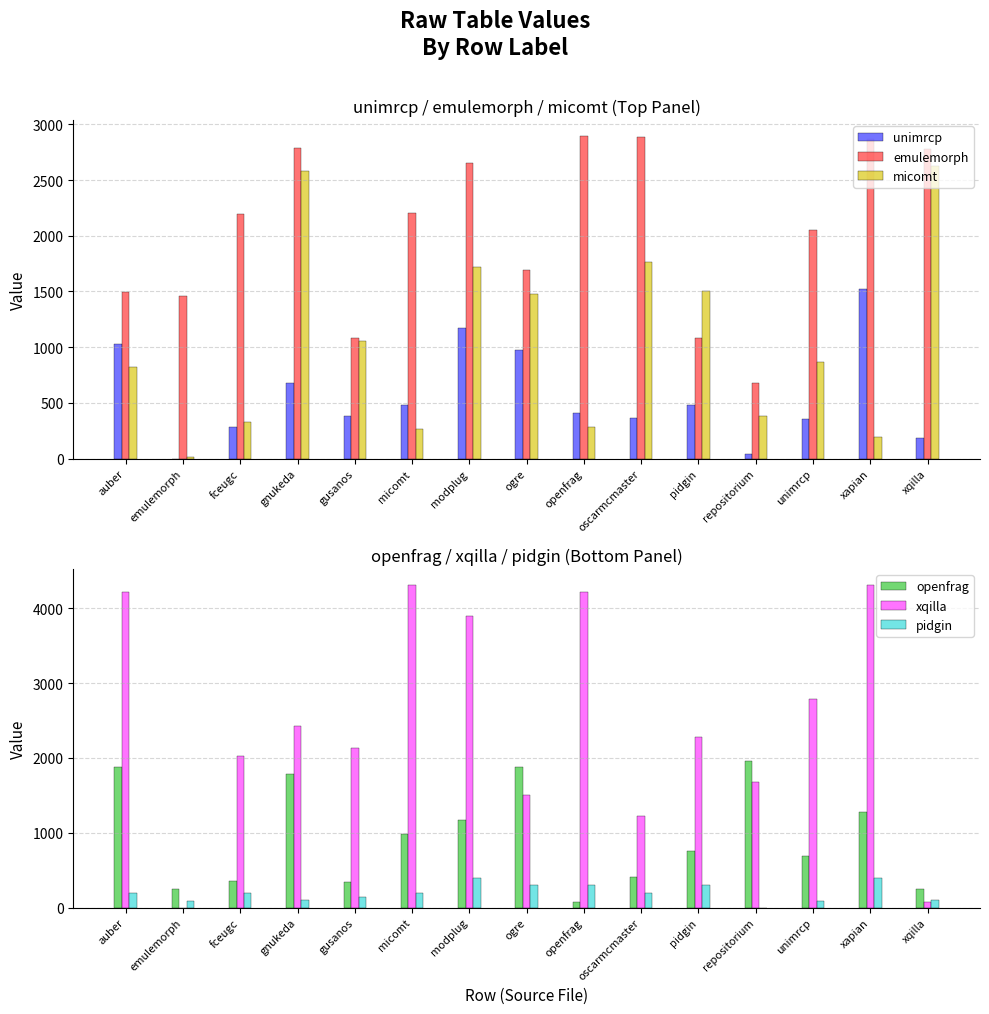

Which label corresponds to the largest value in the chart?

micomt